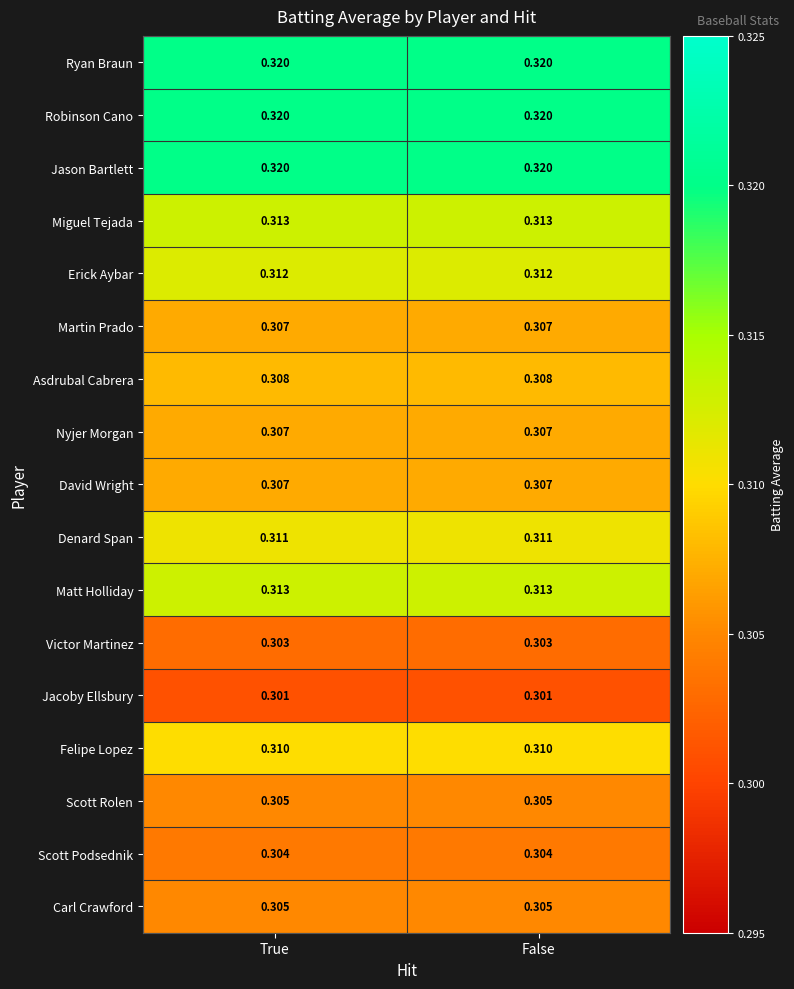

At how many categories does at least one series exceed 0?

2